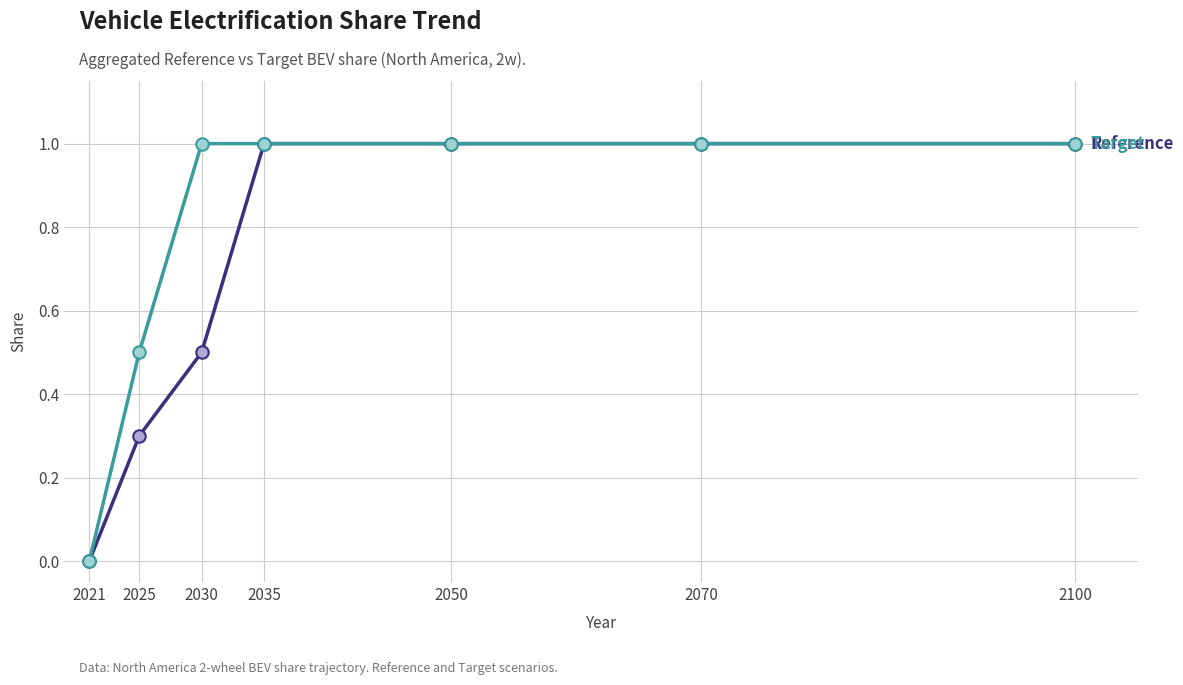

What is the difference between the highest and lowest values at 2030?

0.5